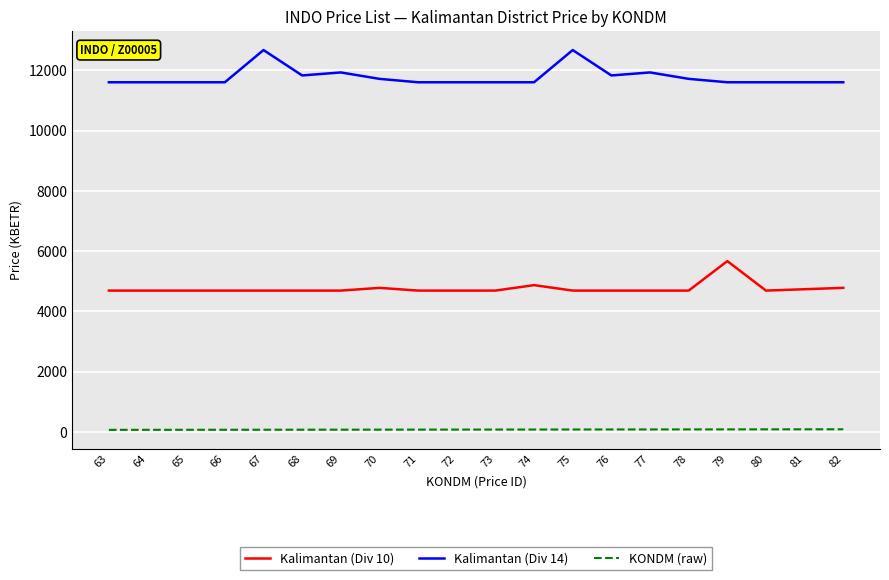

Read the Kalimantan (Div 10) value at 79.

5666.4